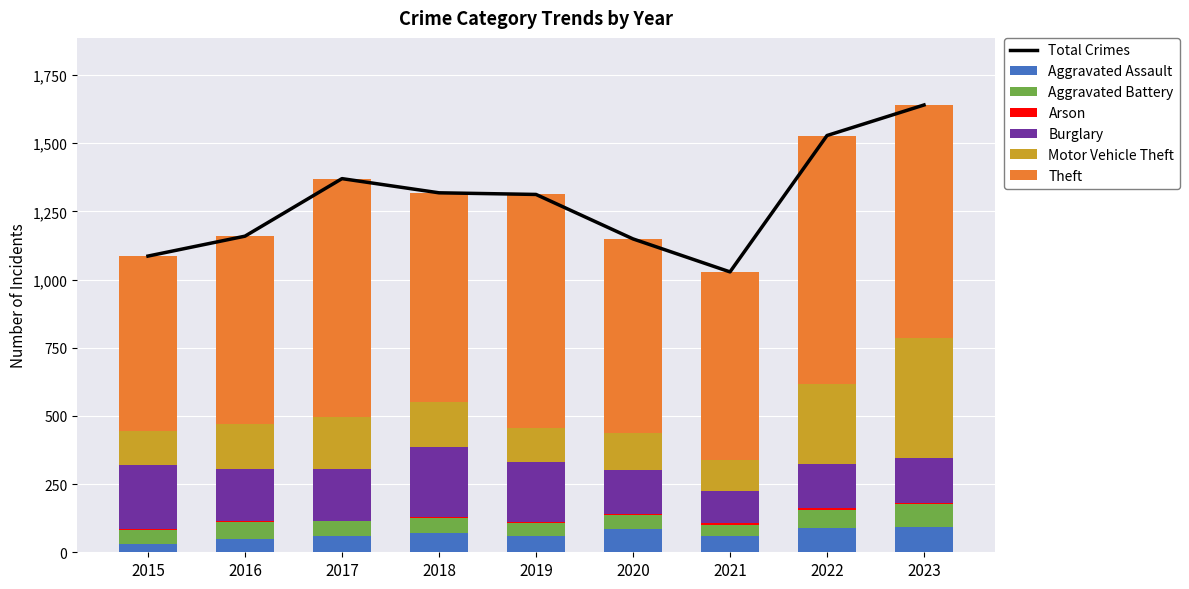

Which series has the largest total across all categories?

Theft